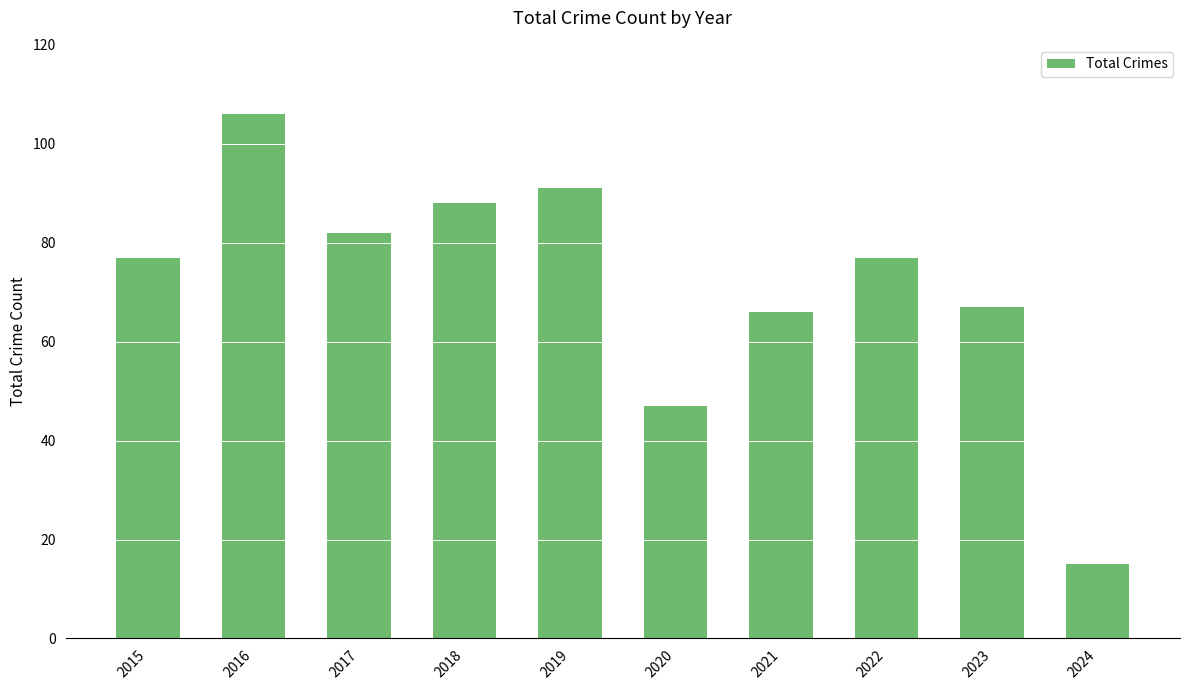

What is the sum of the values at 2018 and 2017?

170